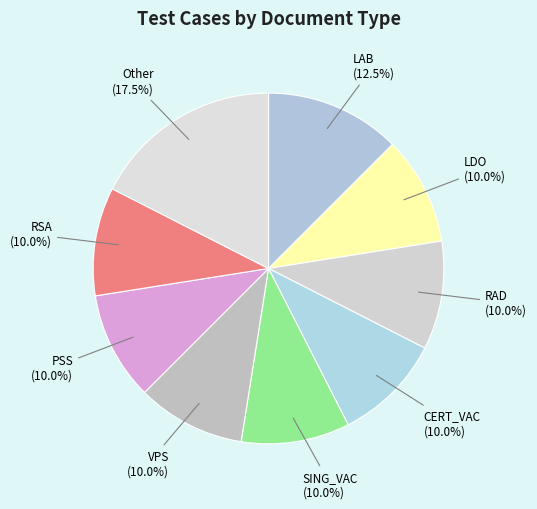

Approximately how many times larger is the value at PSS compared to RSA?

1.0